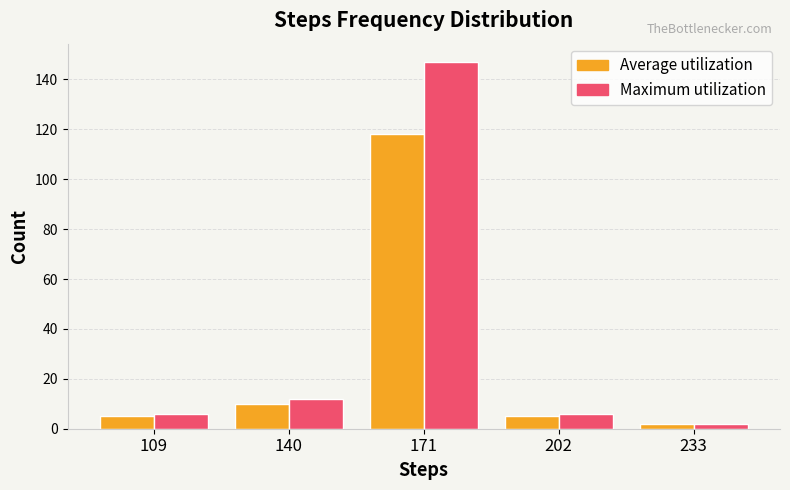

What is the difference between the maximum and minimum values in the Maximum utilization series?

145